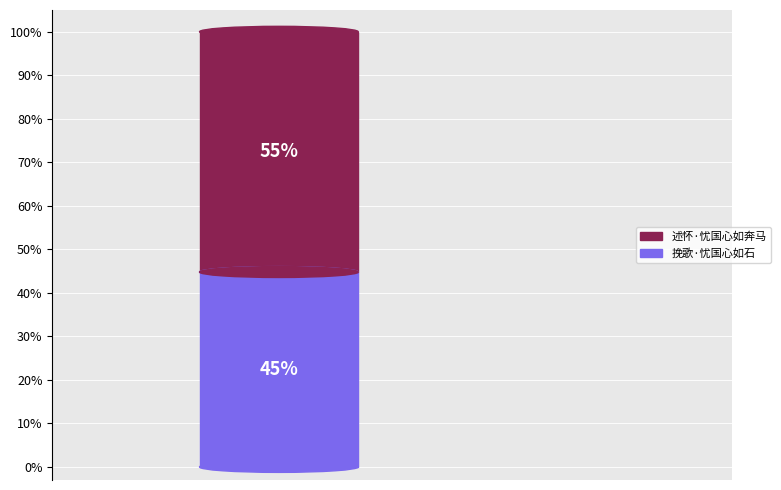

Does any single category account for the majority?

Yes